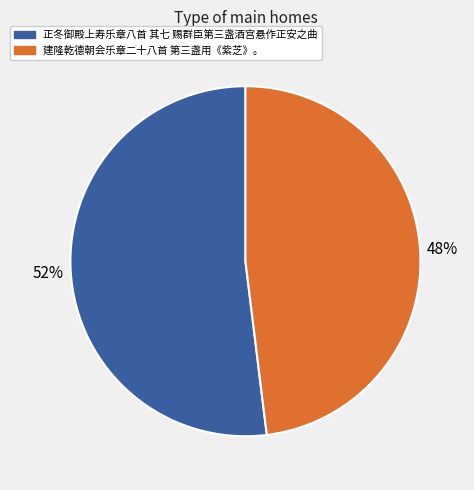

Is it true that 建隆乾德朝会乐章二十八首 第三盏用《紫芝》。 is 48% of the pie?

True